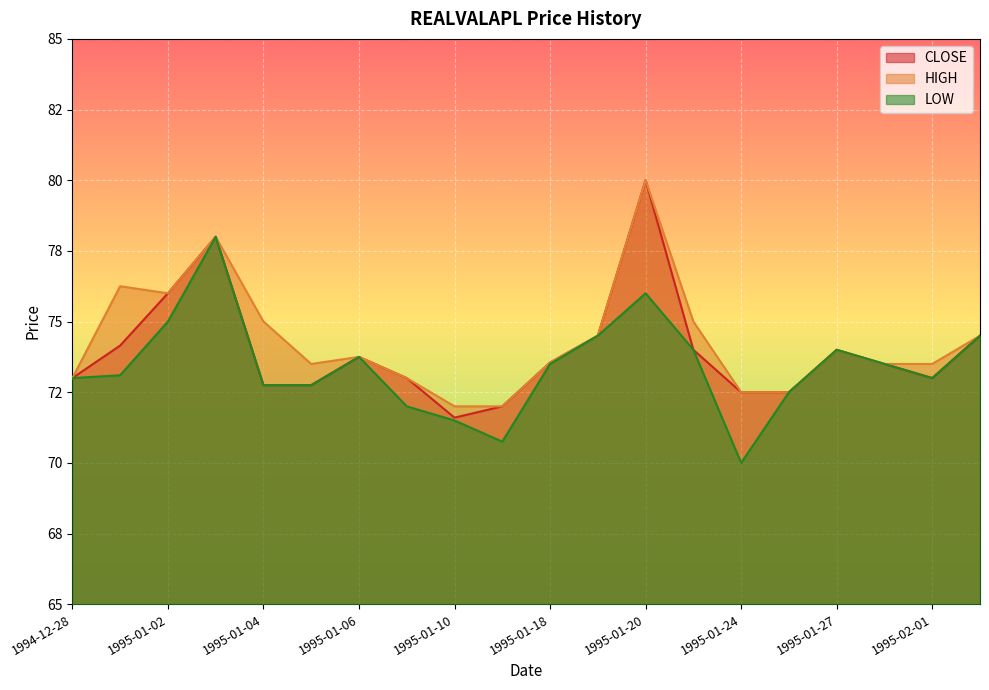

Where is the first local minimum for CLOSE?

1995-01-10